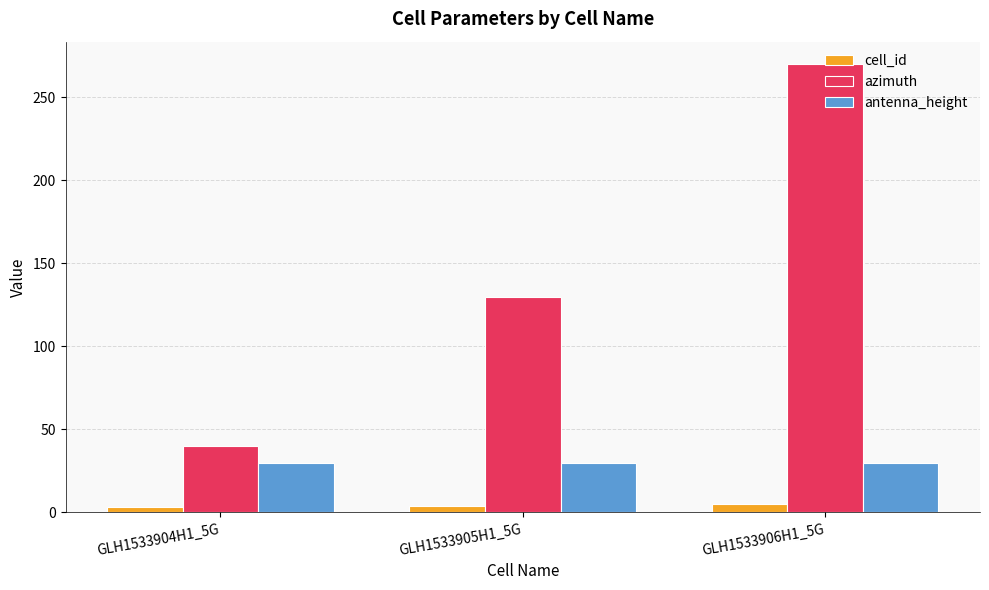

Rank the series by their average value, from lowest to highest.

cell_id, antenna_height, azimuth